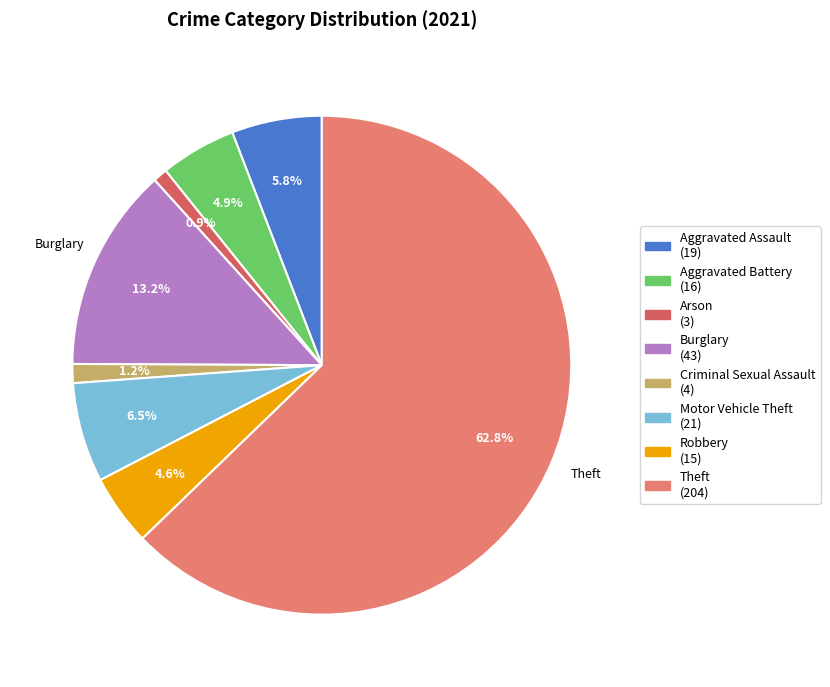

Rank the categories by value from lowest to highest.

Arson, Criminal Sexual Assault, Robbery, Aggravated Battery, Aggravated Assault, Motor Vehicle Theft, Burglary, Theft